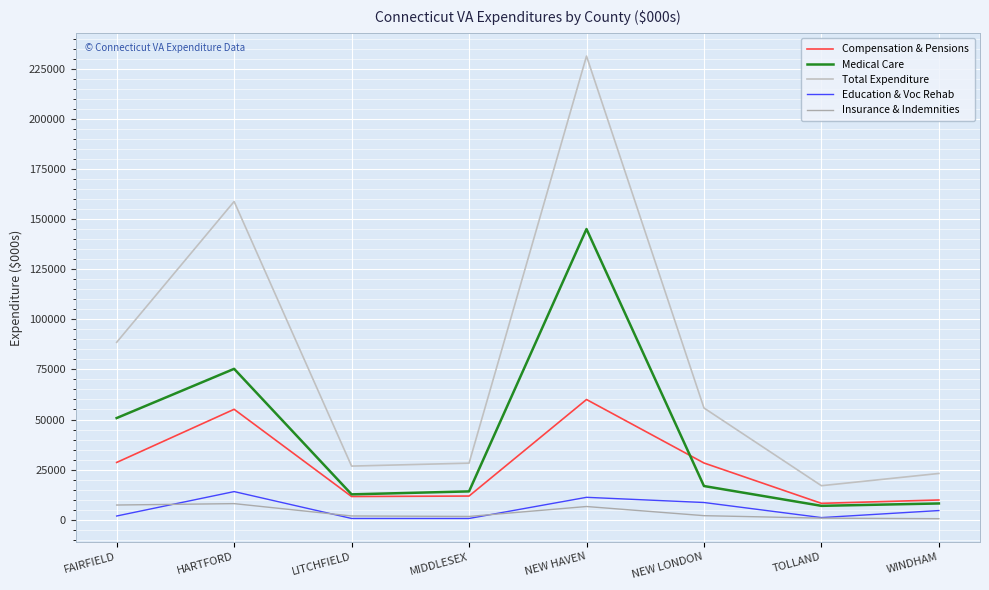

True or false: Compensation & Pensions has a value of 28304.1 at NEW LONDON.

True